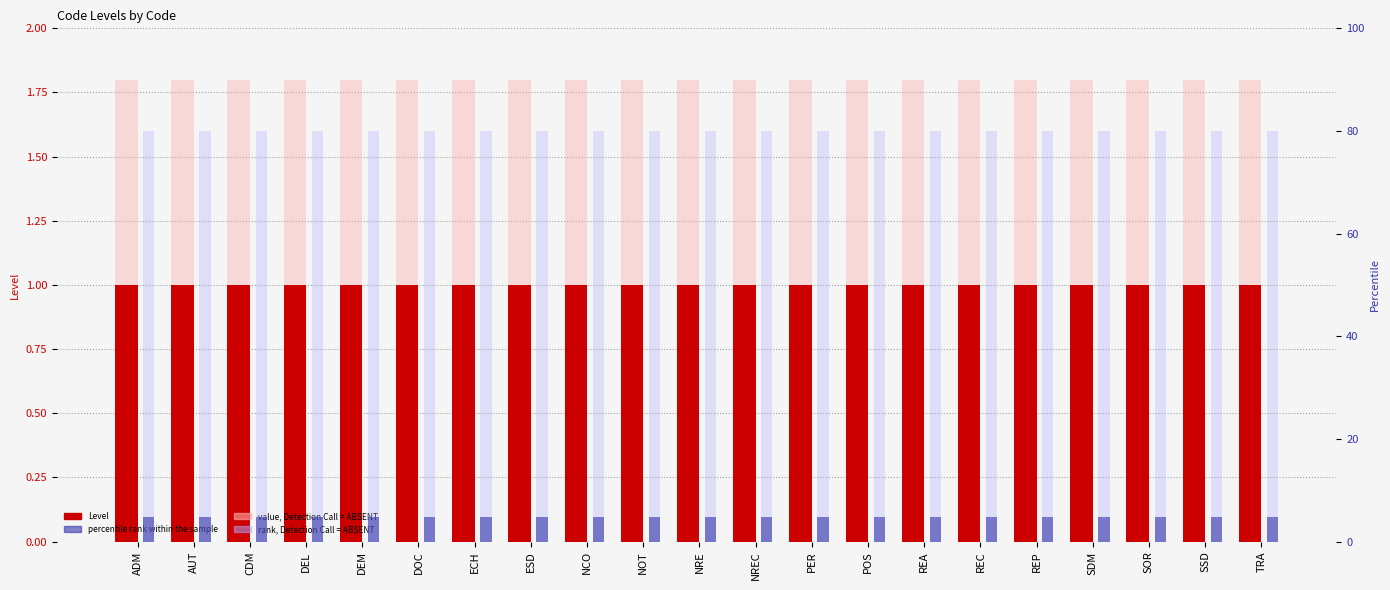

Between POS and ADM, which is larger?

POS